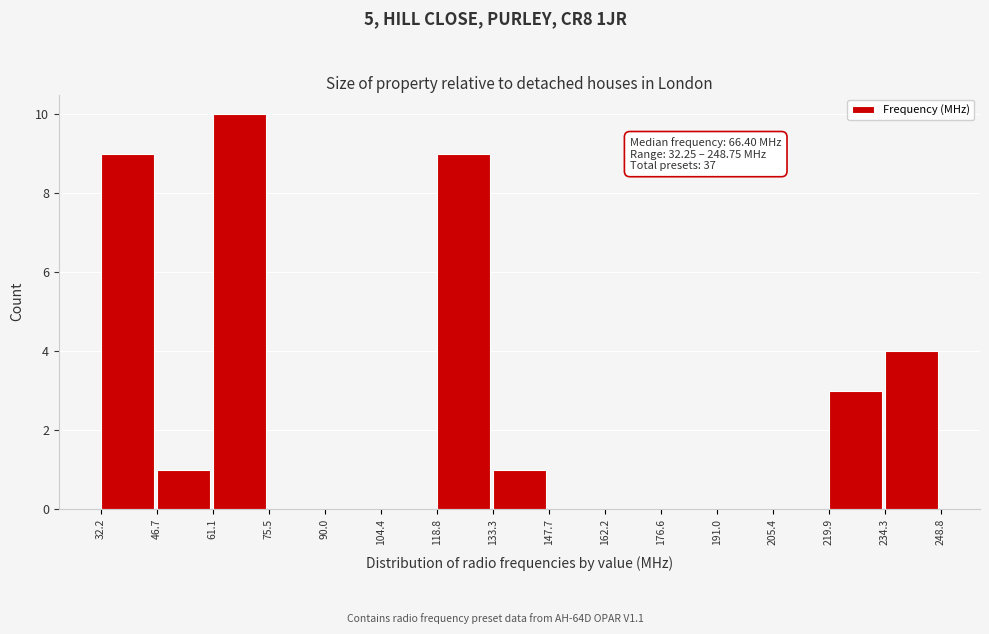

Over which range of the x-axis is the bar tallest?

61.1 to 75.5